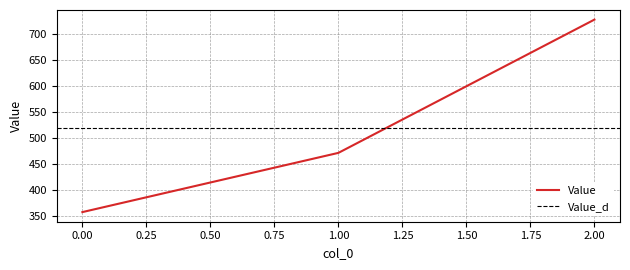

Count the number of values greater than 471.

2